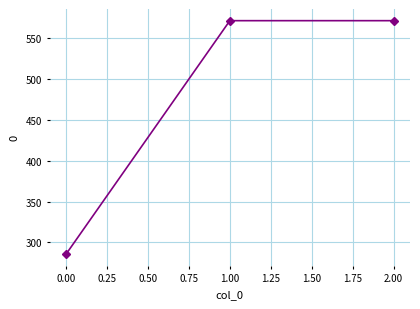

What is the sum of all values?

1428.6